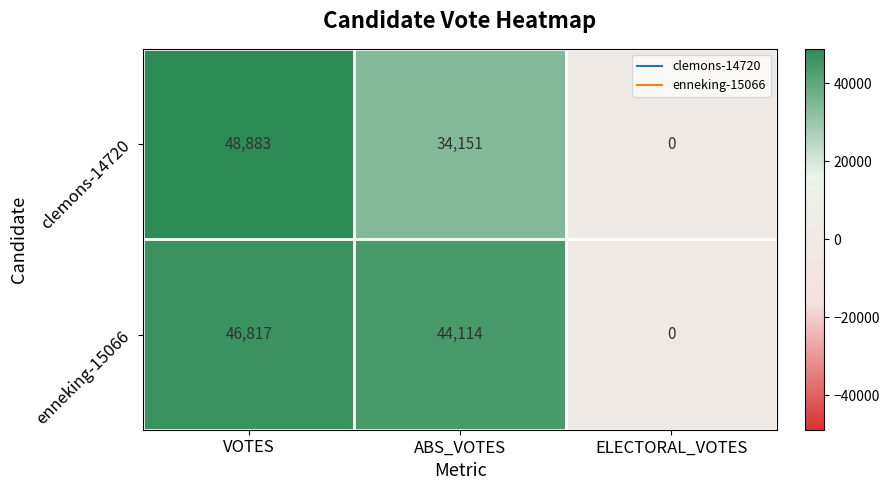

Which category has the highest value across all series?

VOTES